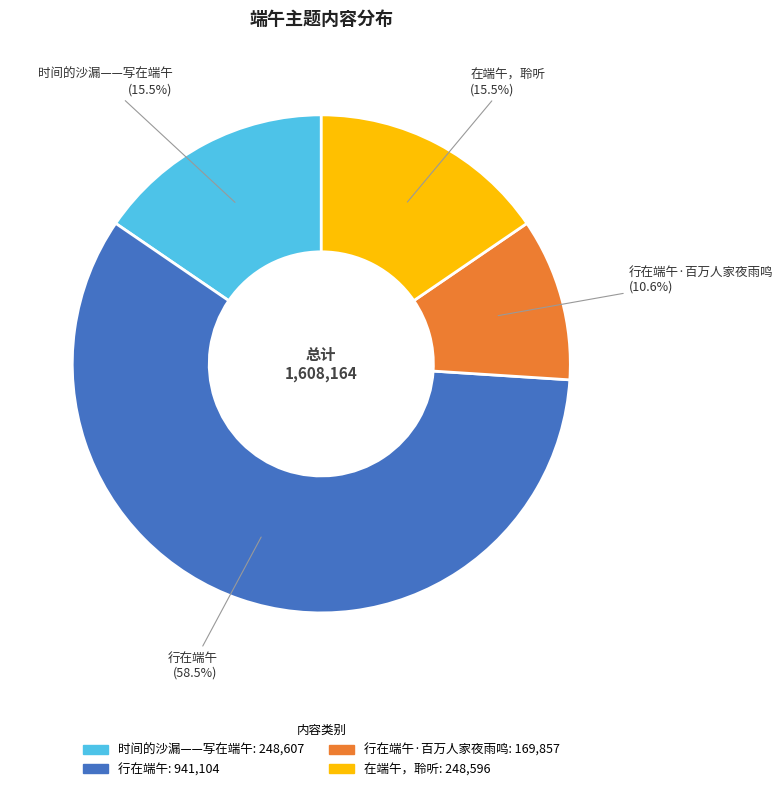

How many slices are in this pie chart?

4